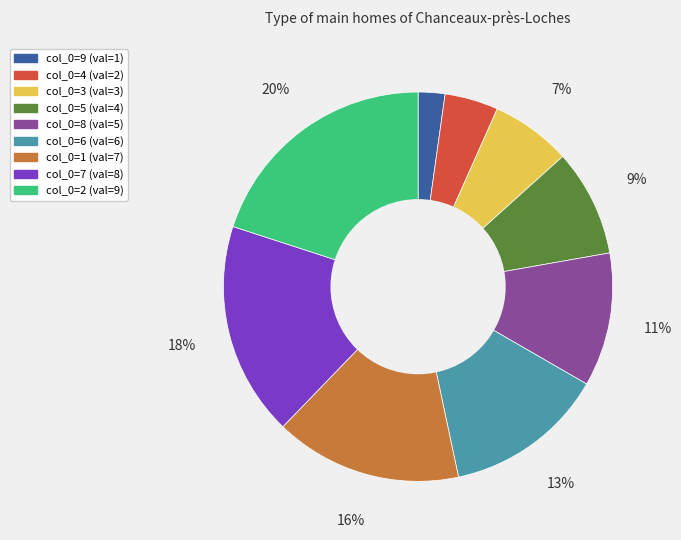

Is there a majority slice in this chart?

No